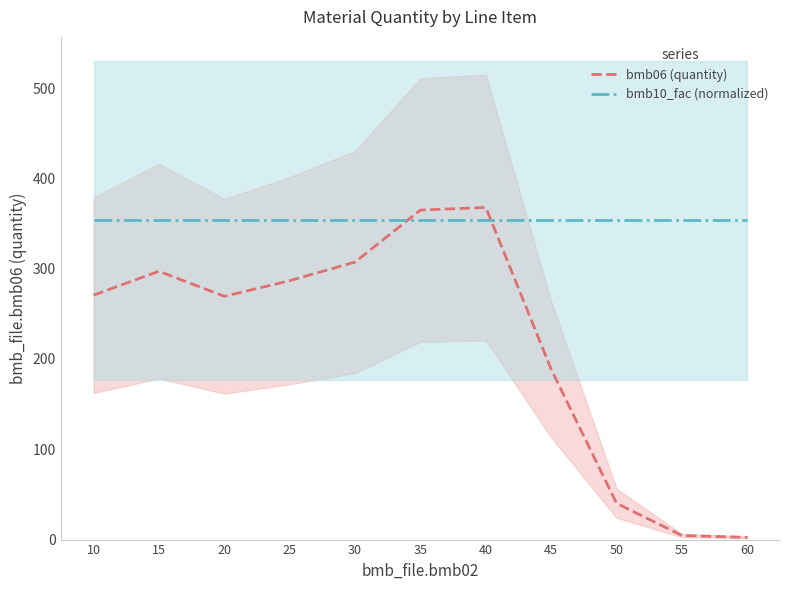

The value of bmb06 (quantity) at 35 is 364.9. True or false?

True